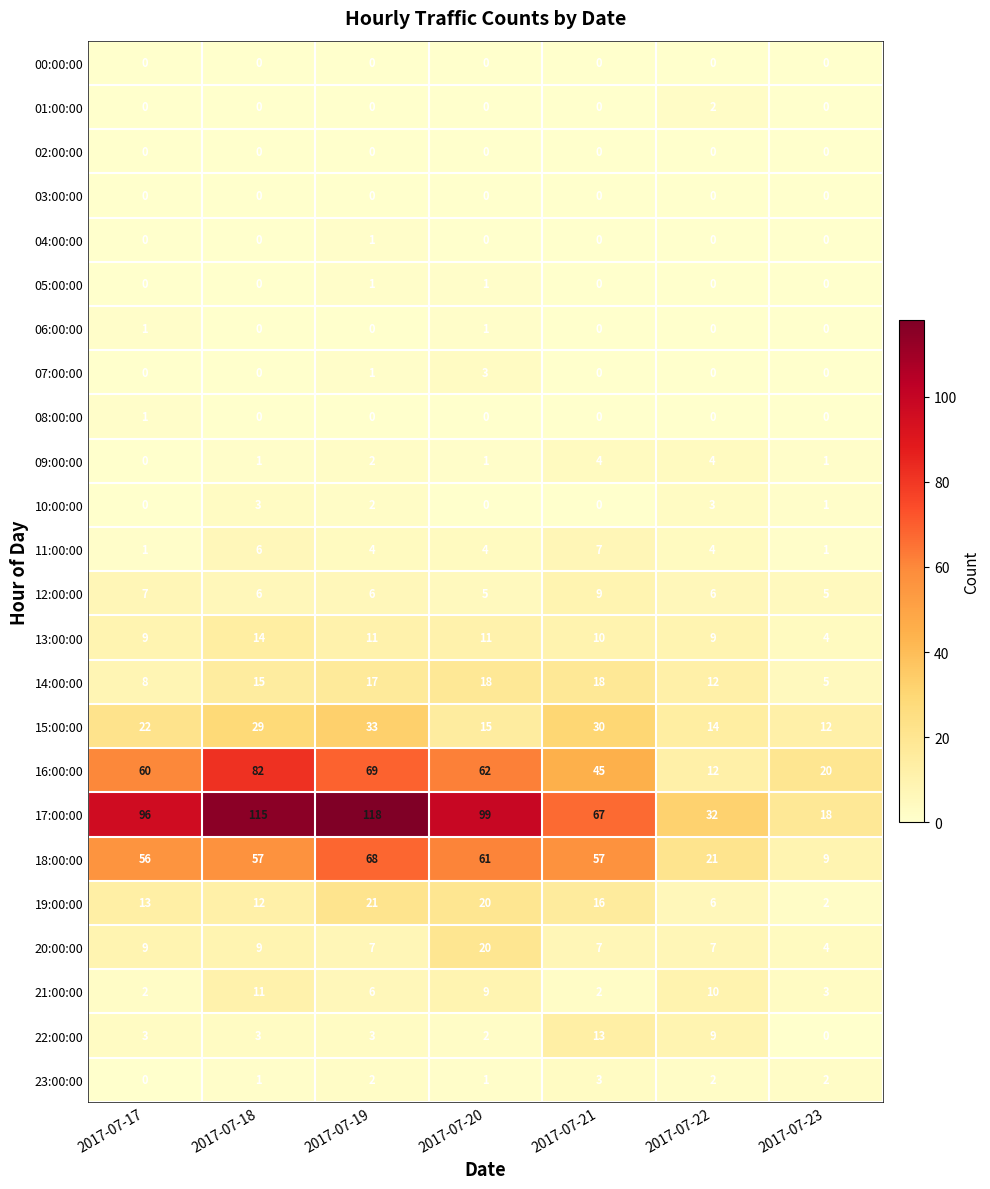

What is the total value across all series at 2017-07-21?

288